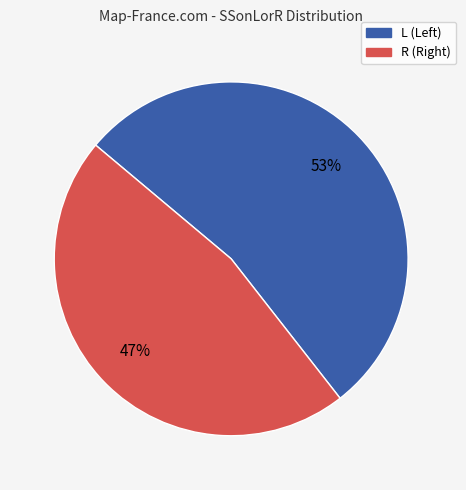

Combined, do L and R account for over 50%?

Yes